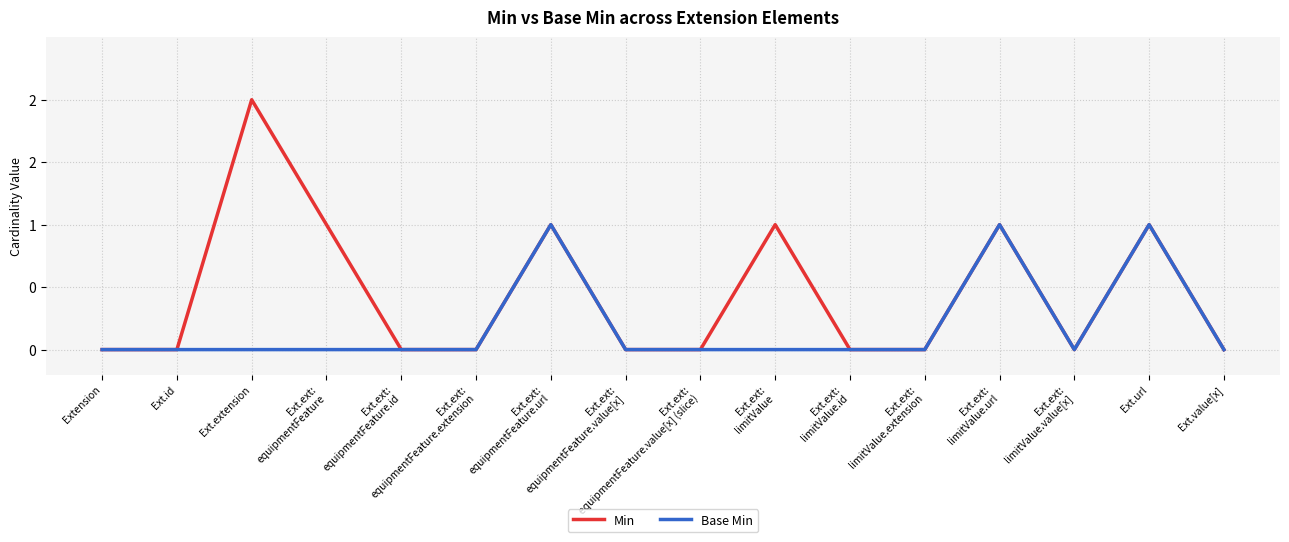

Rank the series at Ext.ext:
limitValue from highest to lowest value.

Min, Base Min